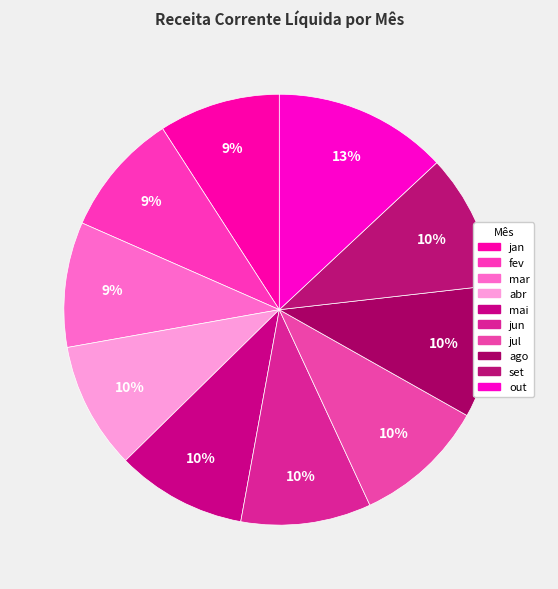

What percentage is the jan slice, to the nearest percent?

9%